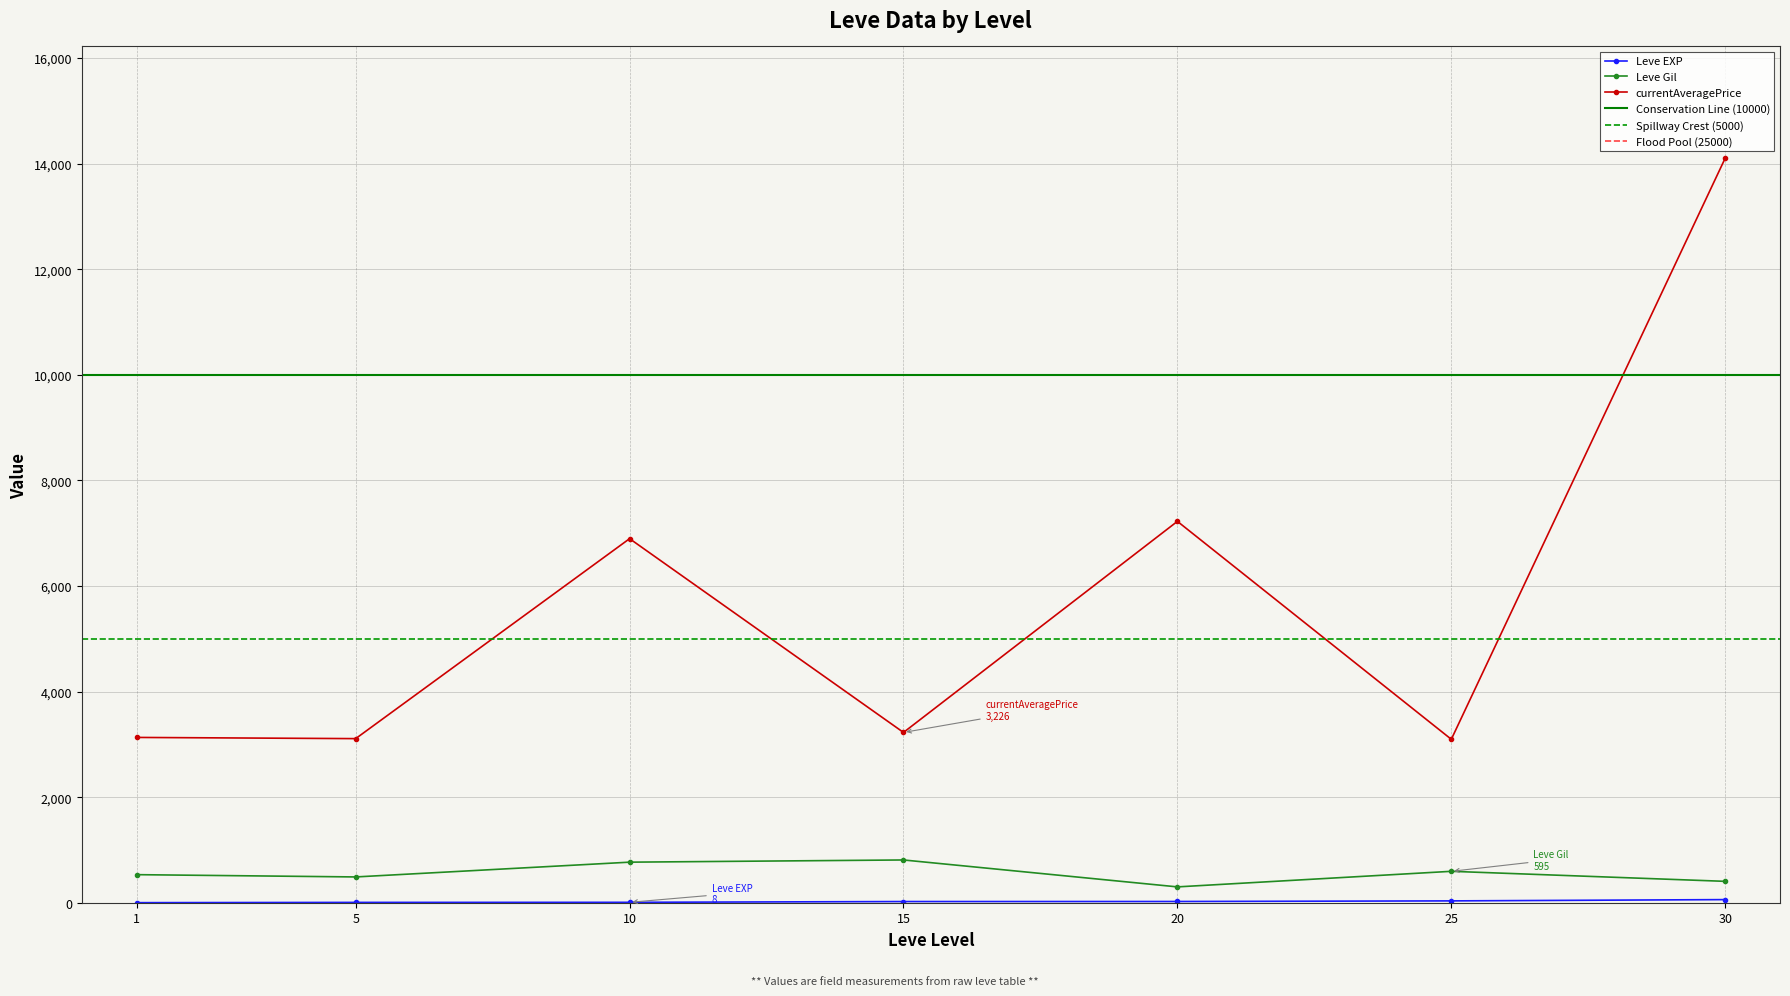

Between 1 and 1, which series saw the biggest shift?

currentAveragePrice